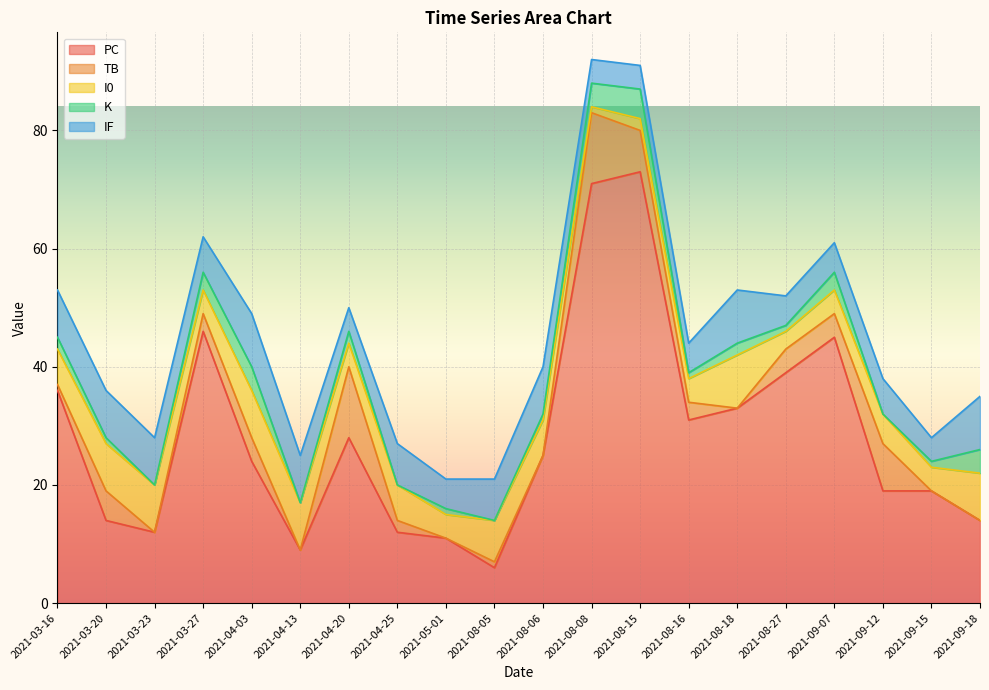

What is the total value across all series at 2021-03-27?

62